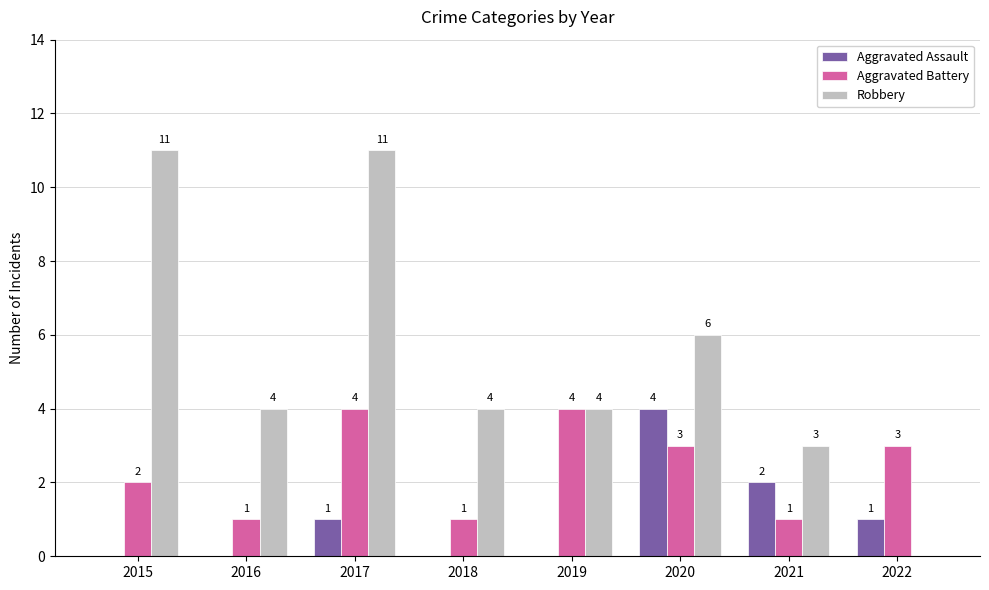

Reading left to right, transcribe all the data shown in this chart.

Aggravated Assault: 2015=0	2016=0	2017=1	2018=0	2019=0	2020=4	2021=2	2022=1
Aggravated Battery: 2015=2	2016=1	2017=4	2018=1	2019=4	2020=3	2021=1	2022=3
Robbery: 2015=11	2016=4	2017=11	2018=4	2019=4	2020=6	2021=3	2022=0